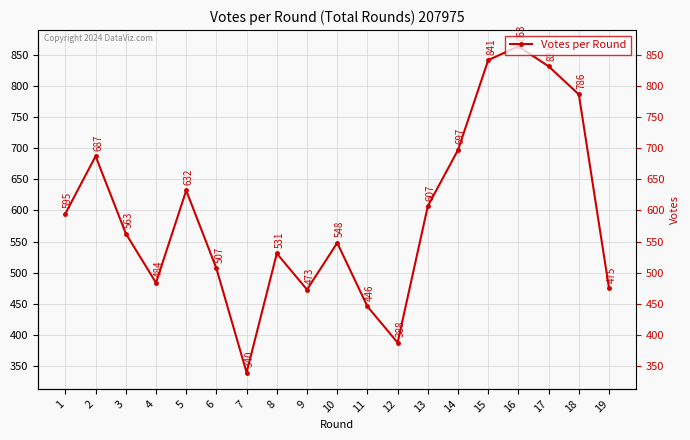

Which category has the highest value across all series?

16